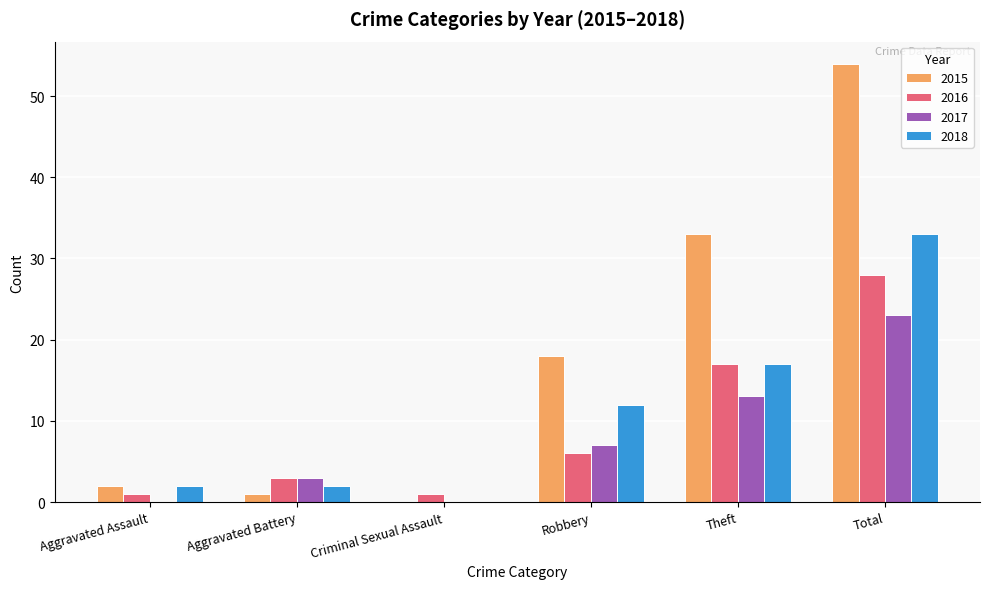

Is it true that 2015 equals 18 at Robbery?

True